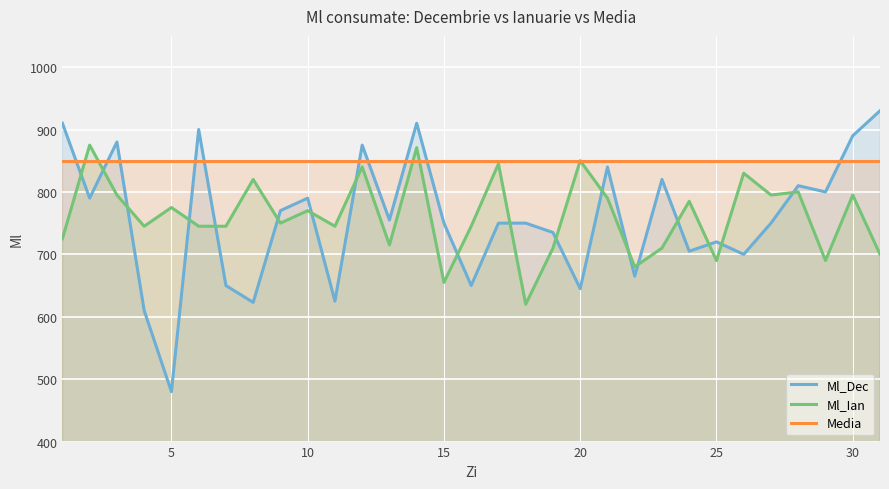

What is the maximum value for Ml_Dec?

930